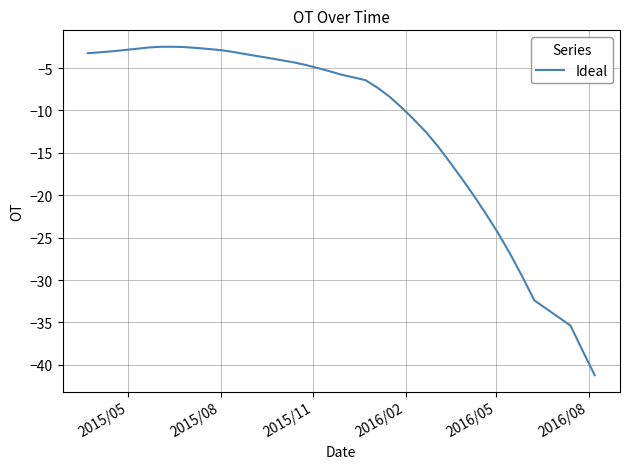

What is the minimum value shown in the chart?

-41.2